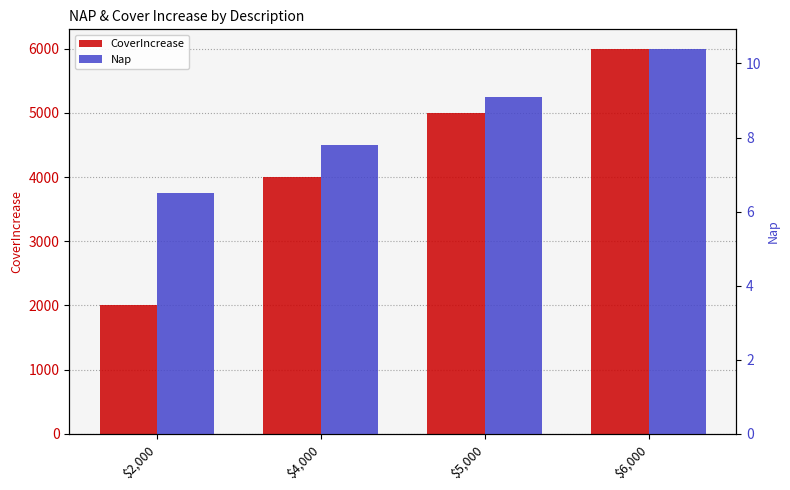

Where is Nap nearest to the value 8?

$4,000